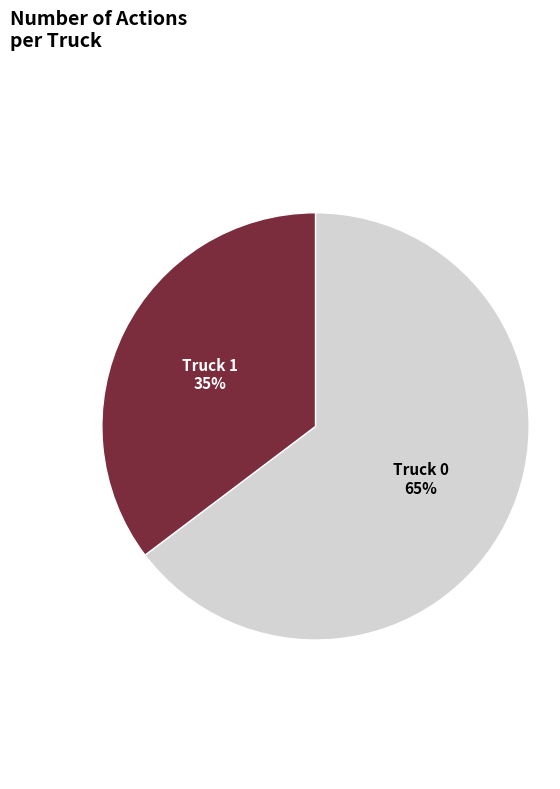

Combined, do Truck 0 and Truck 1 account for over 50%?

Yes